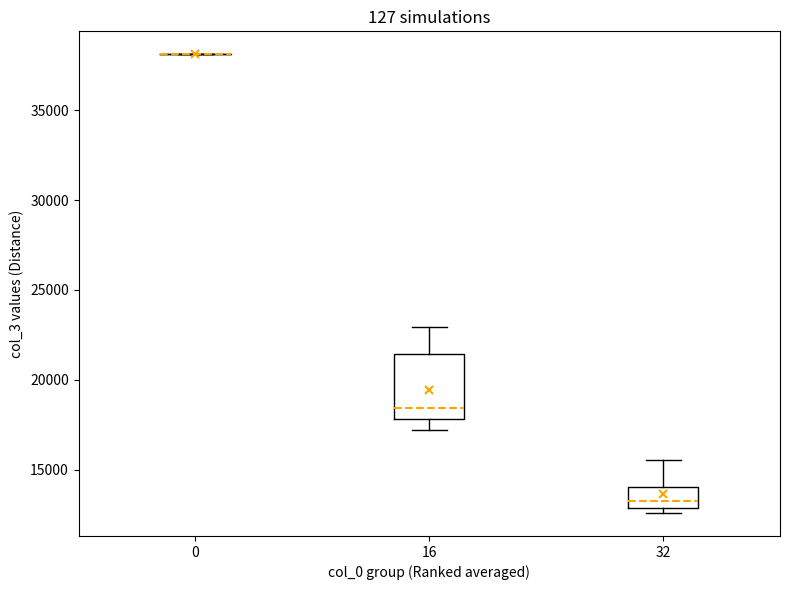

Comparing the boxes themselves (not the whiskers), which one is the tallest?

16